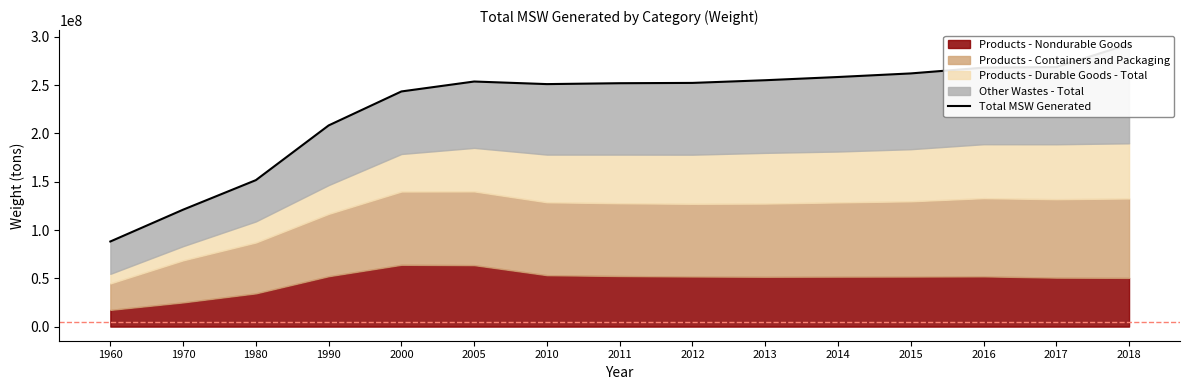

At which label is the value closest to 190240000?

1990